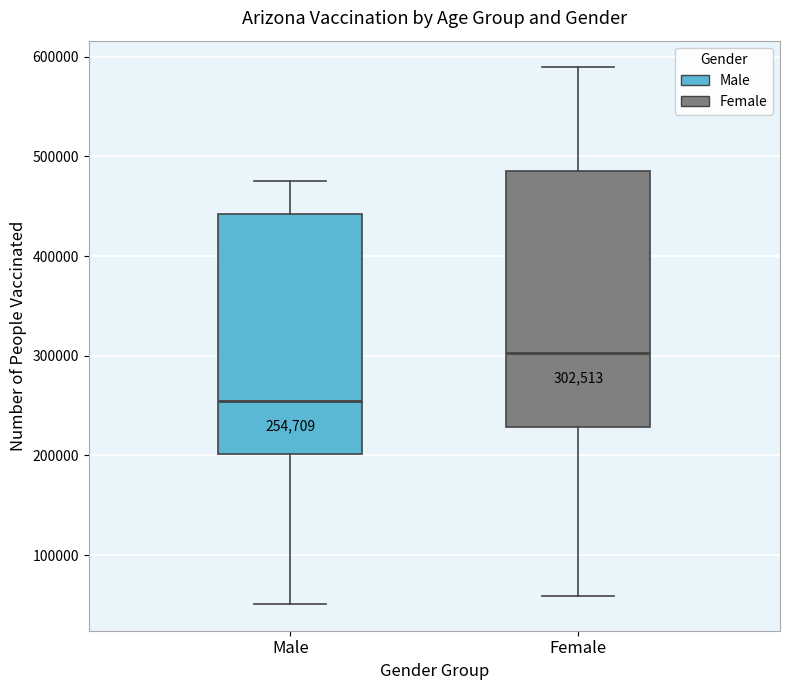

Which box has the lowest median line?

Male